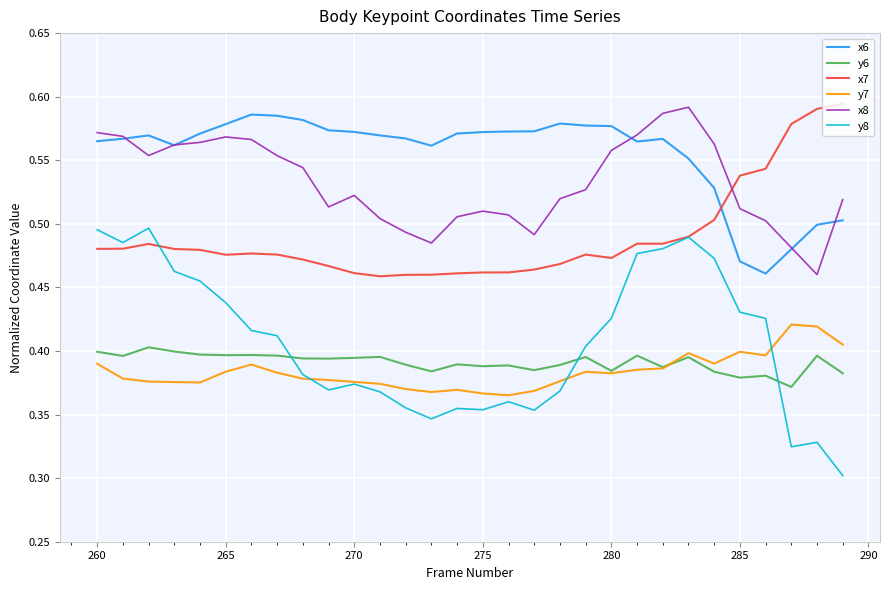

How many categories are shown in the chart?

30